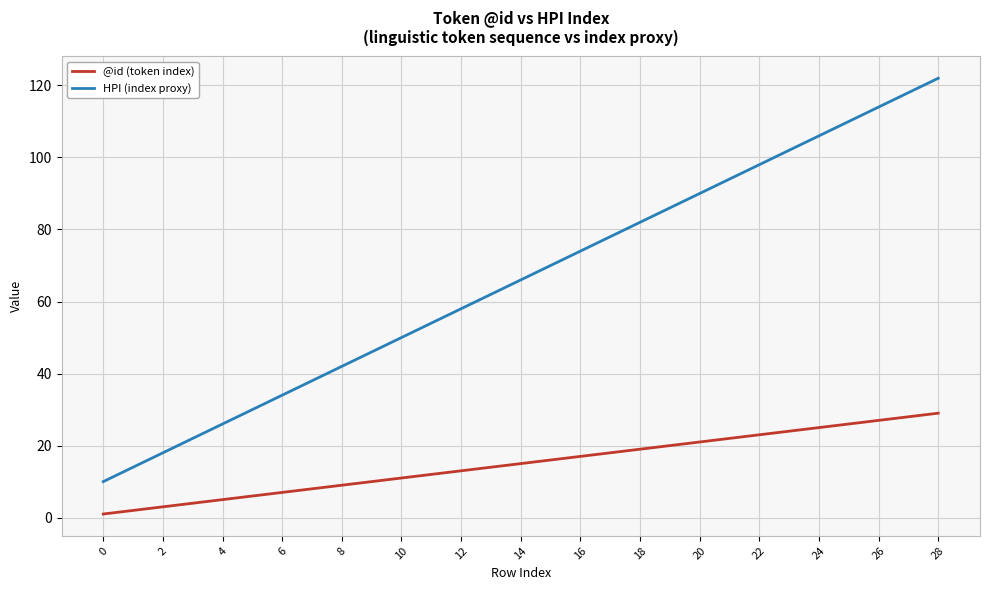

Count the number of data series in this chart.

2